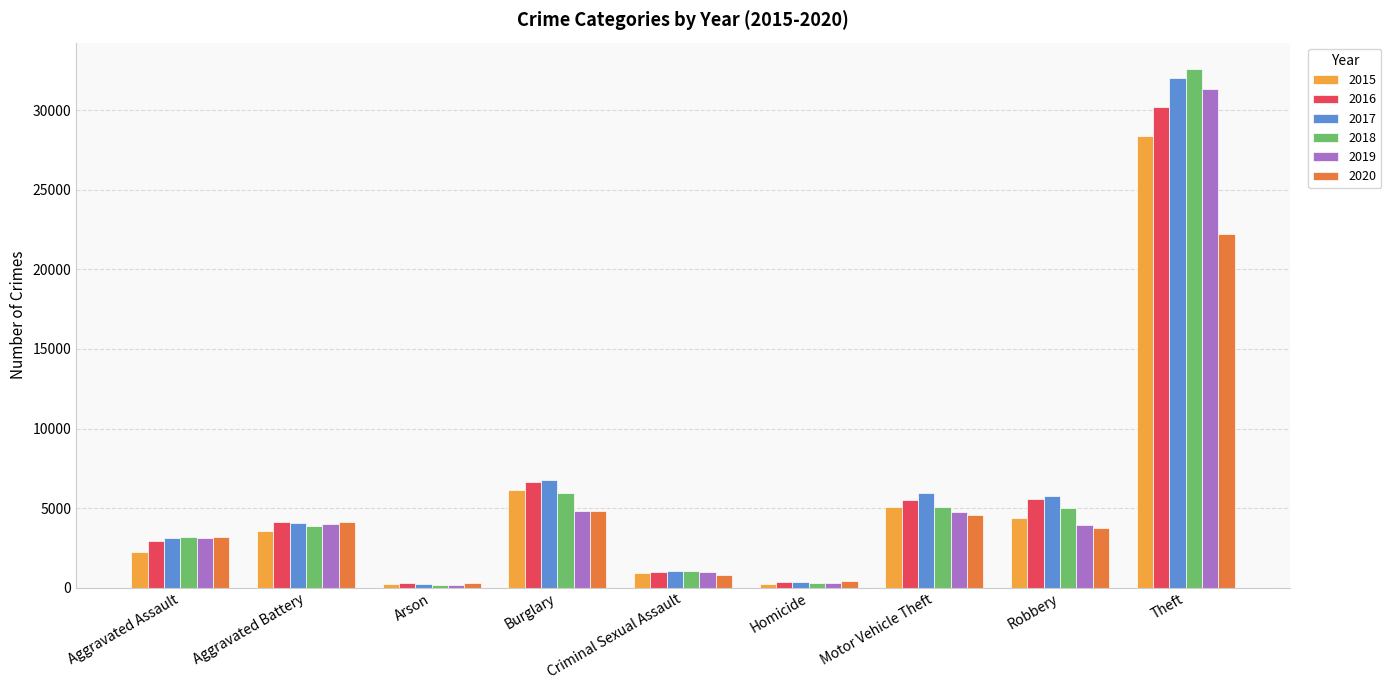

True or false: 2017 has a value of 4090 at Aggravated Battery.

True